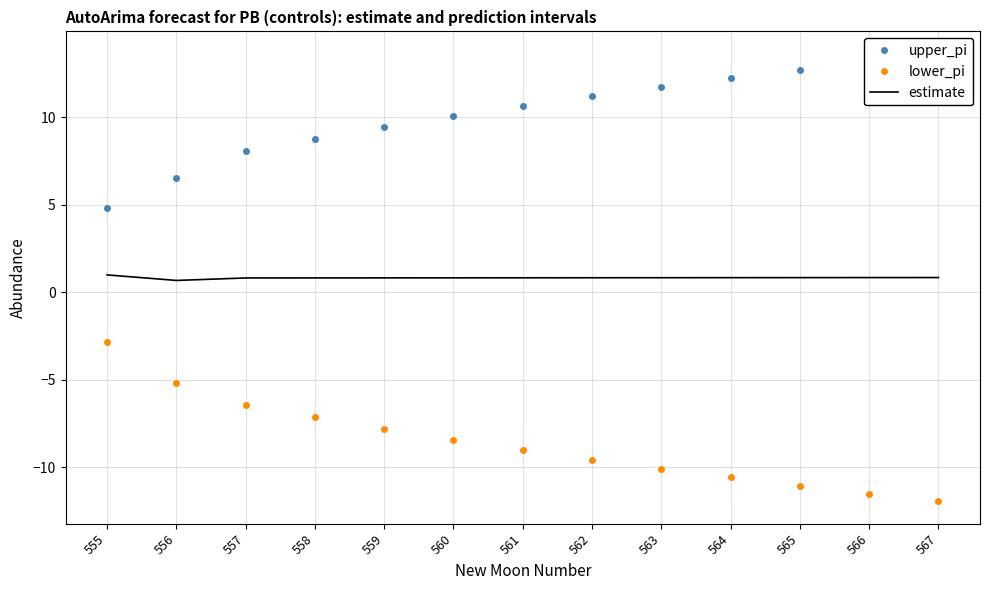

What is the value of the estimate point at the 8th from the left?

0.8